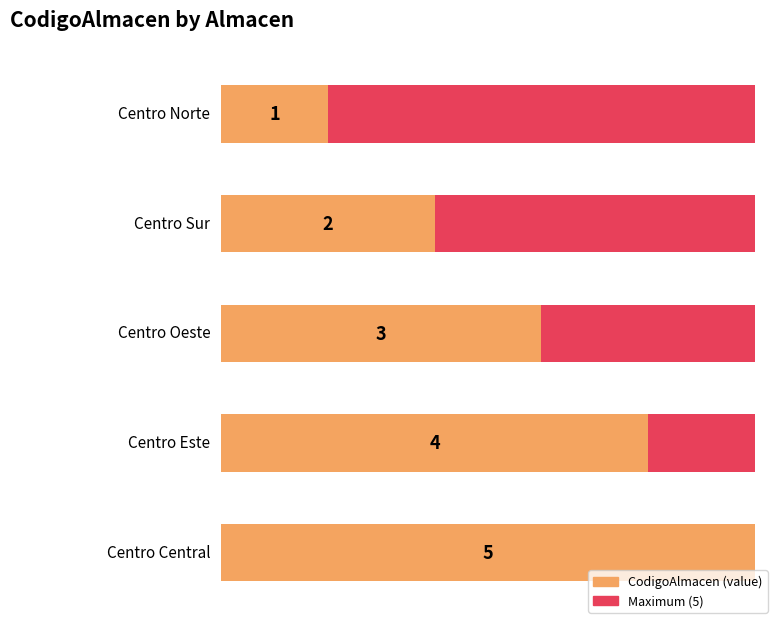

Read the value at Centro Norte.

1